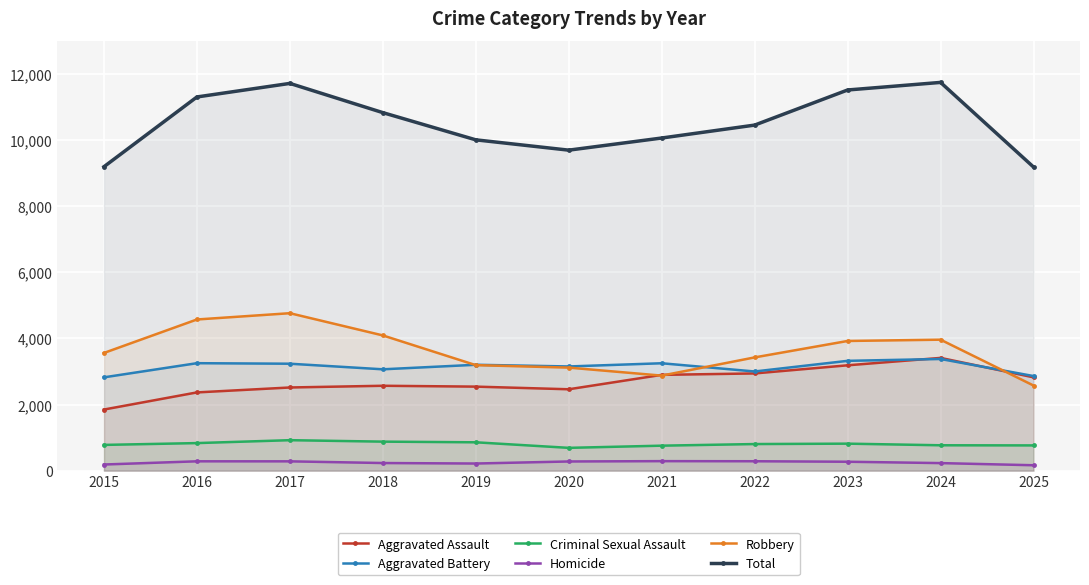

The value of Aggravated Assault at 2023 is 3186. True or false?

True